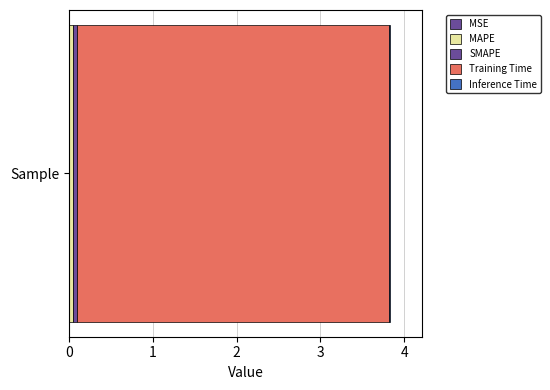

What is the label of the 2nd bar from the right?

Training Time